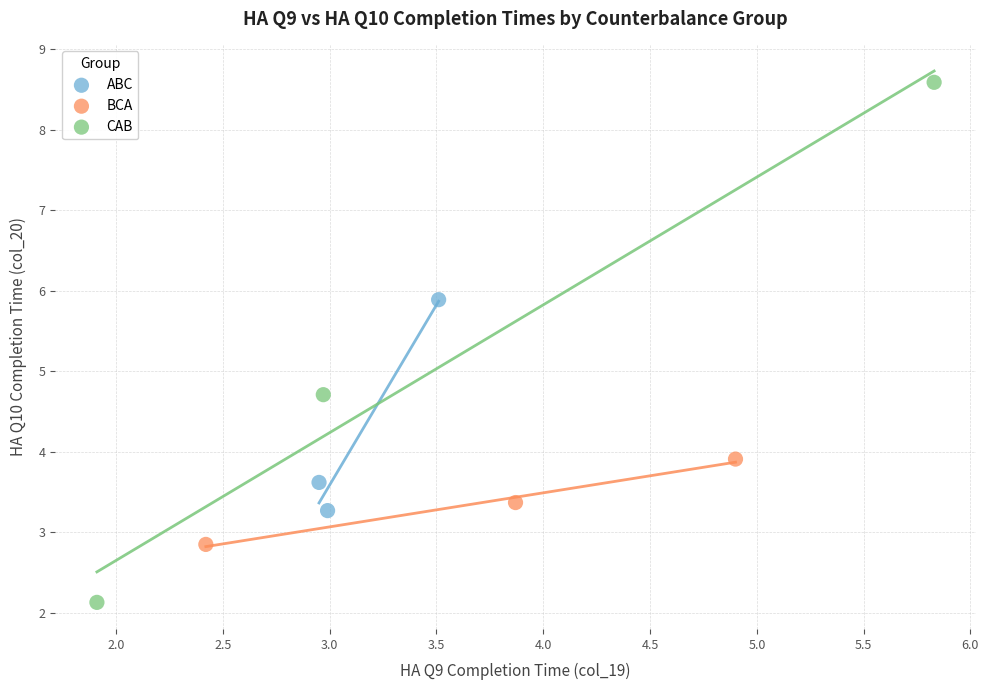

Which series contains the lowest Y value?

CAB